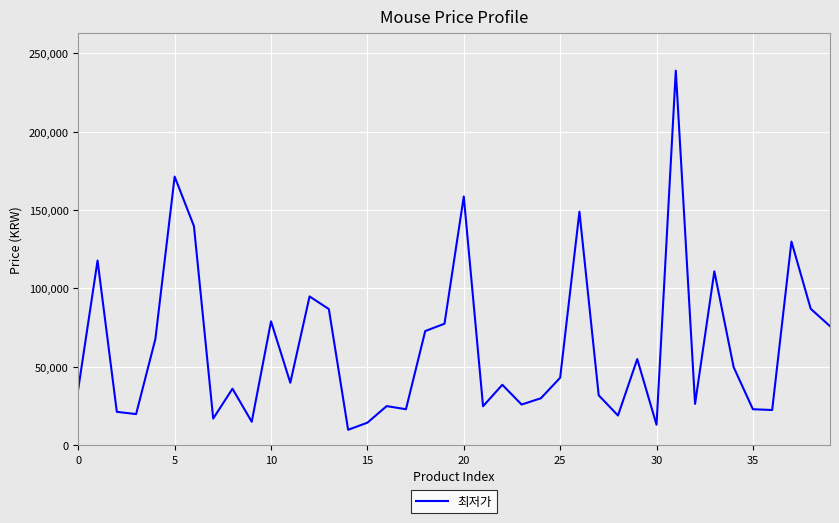

What is the difference between the maximum and minimum values?

229230